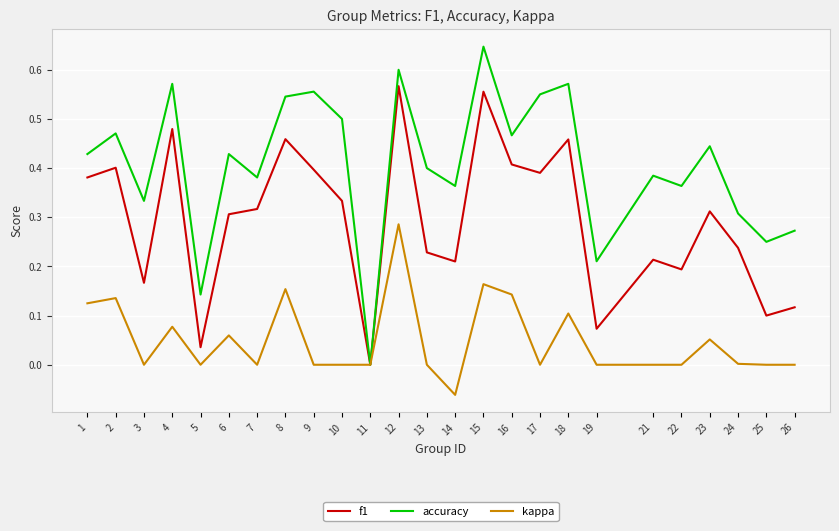

Is it true that f1 equals 0.2 at 24?

True